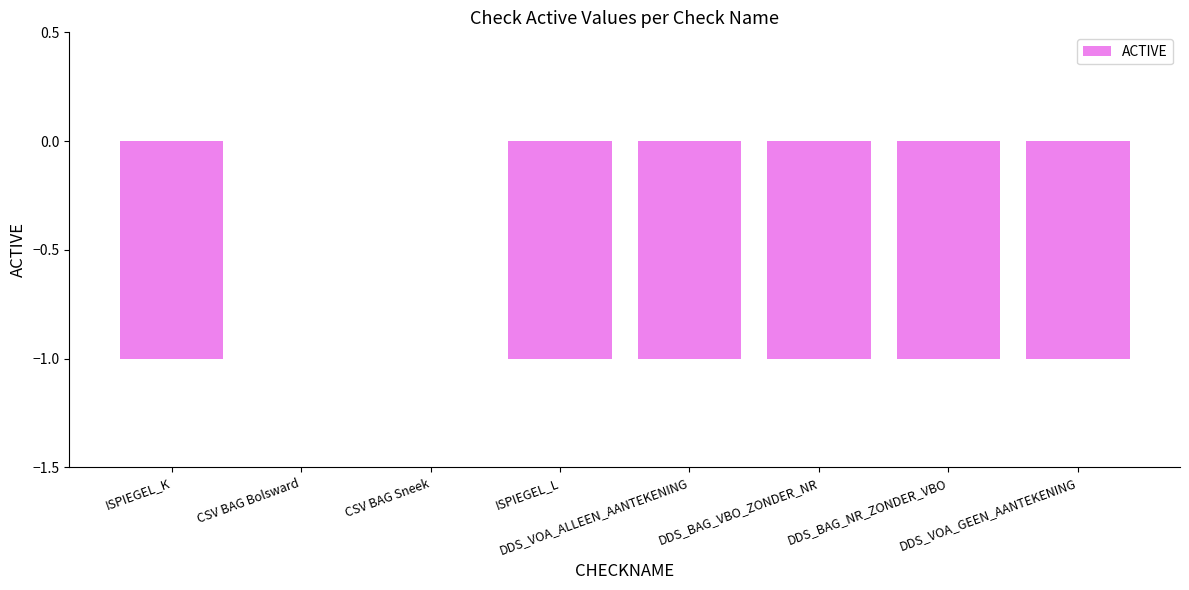

What is the sum of all values?

-6